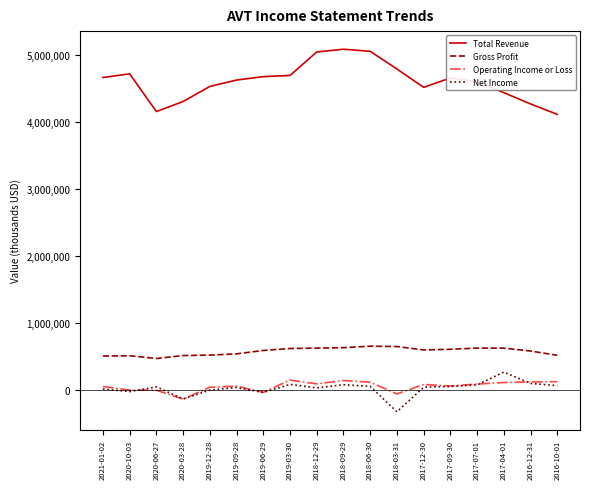

Which series has the largest range (max minus min)?

Total Revenue